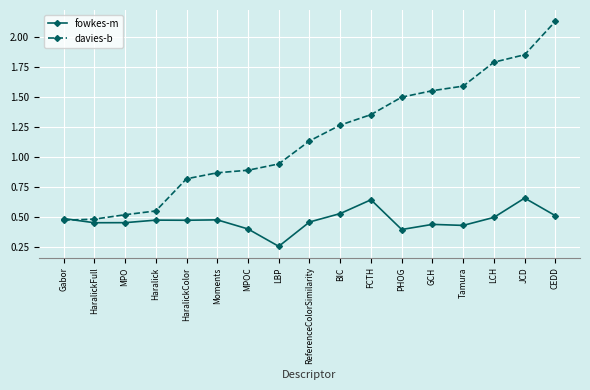

Between Gabor and Haralick, which series saw the biggest shift?

davies-b